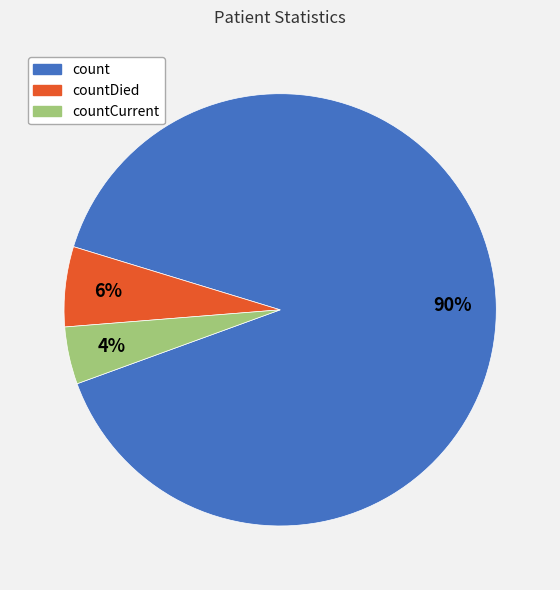

Which category has the biggest portion of the pie?

count